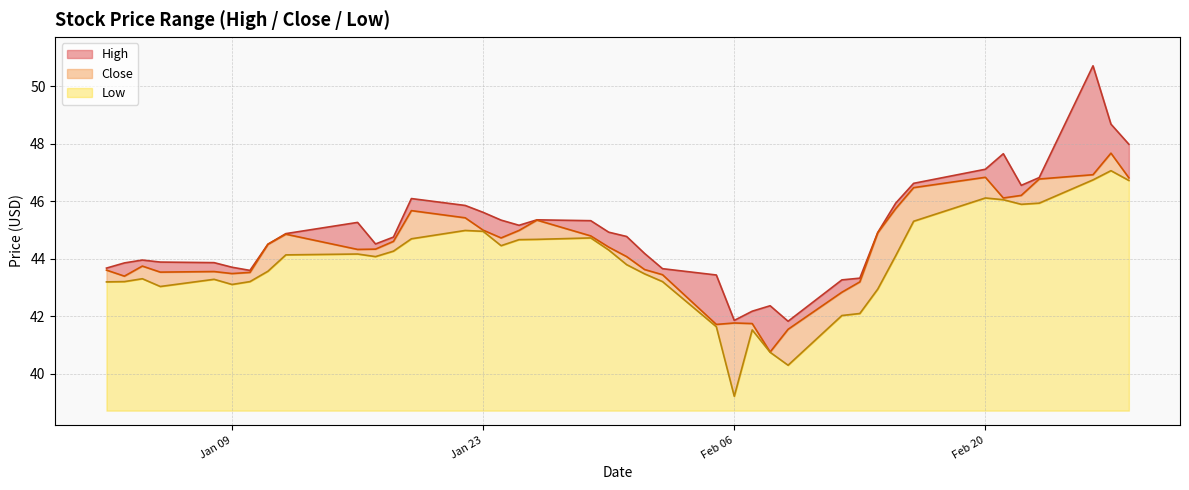

True or false: Low and High cross at least once.

False